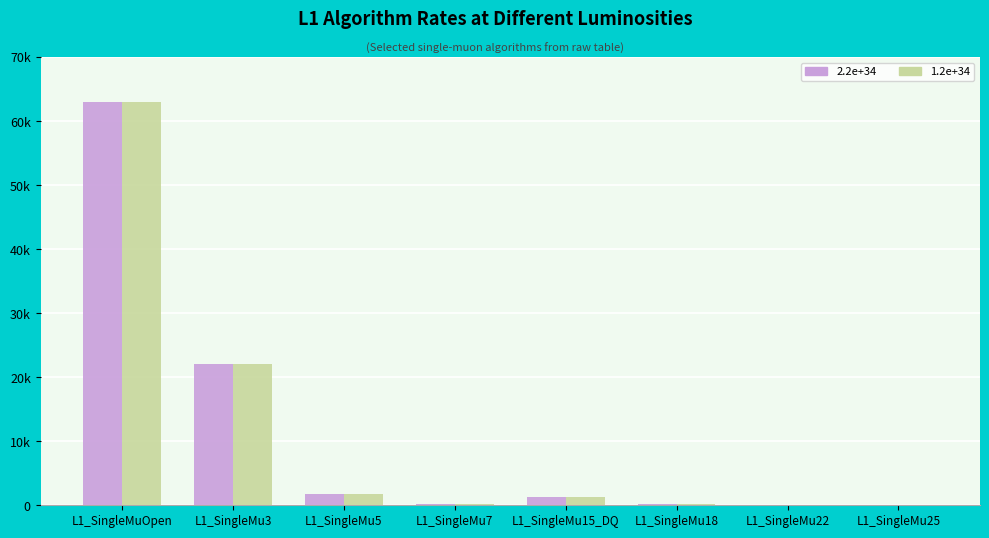

Reading left to right, extract all data points from this chart.

2.2e+34: L1_SingleMuOpen=63000	L1_SingleMu3=22000	L1_SingleMu5=1700	L1_SingleMu7=220	L1_SingleMu15_DQ=1300	L1_SingleMu18=210	L1_SingleMu22=1	L1_SingleMu25=1
1.2e+34: L1_SingleMuOpen=63000	L1_SingleMu3=22000	L1_SingleMu5=1700	L1_SingleMu7=140	L1_SingleMu15_DQ=1300	L1_SingleMu18=210	L1_SingleMu22=1	L1_SingleMu25=1